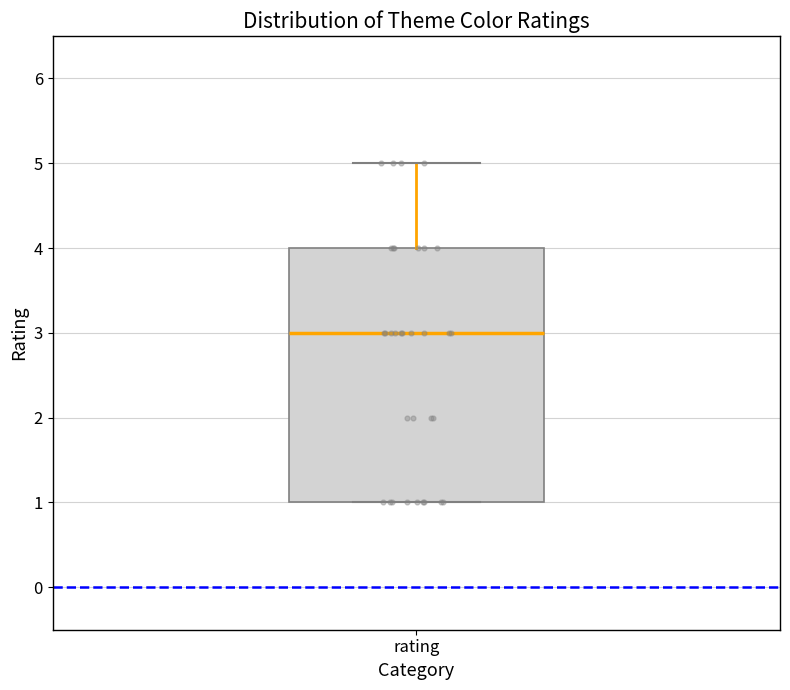

Read this box plot against the y-axis: the position of the median line, the range covered by the box, and the ends of both whiskers. The values are not printed on the chart, so give them approximately, as read against the axis.

median 3, box 1 to 4, whiskers 1 to 5